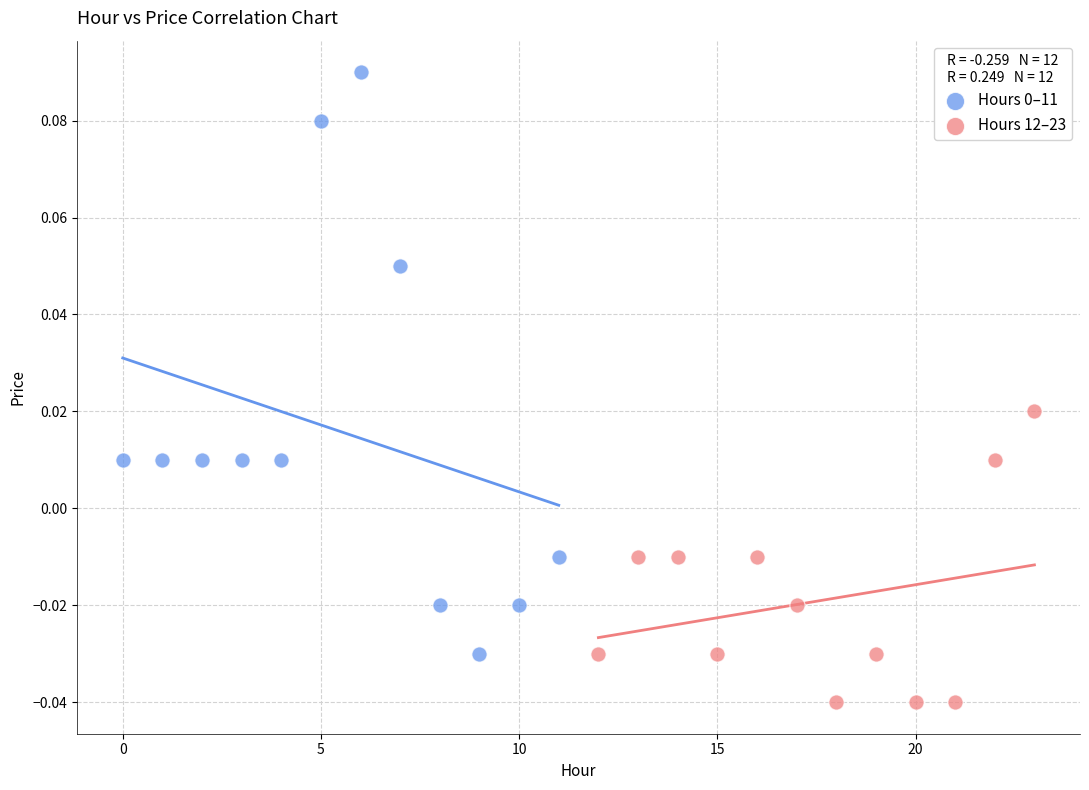

Which series contains the lowest Y value?

Hours 12–23